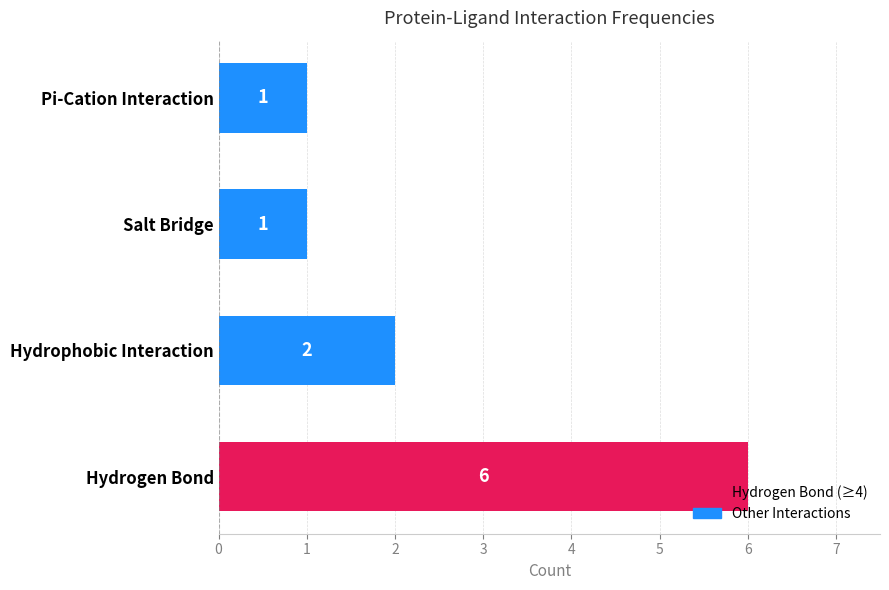

How many series are shown in this chart?

1